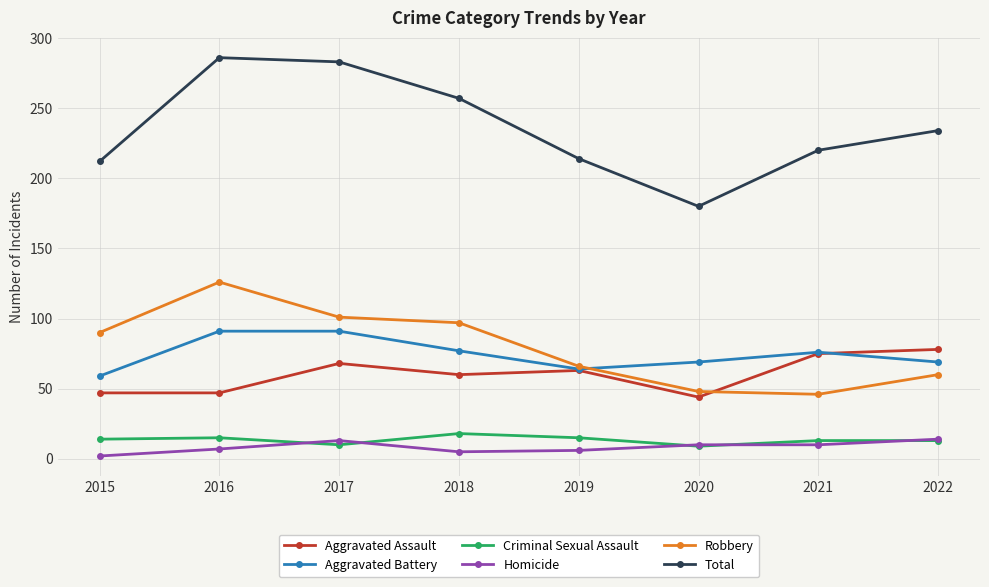

The Robbery series shows 39 at 2022. True or false?

False